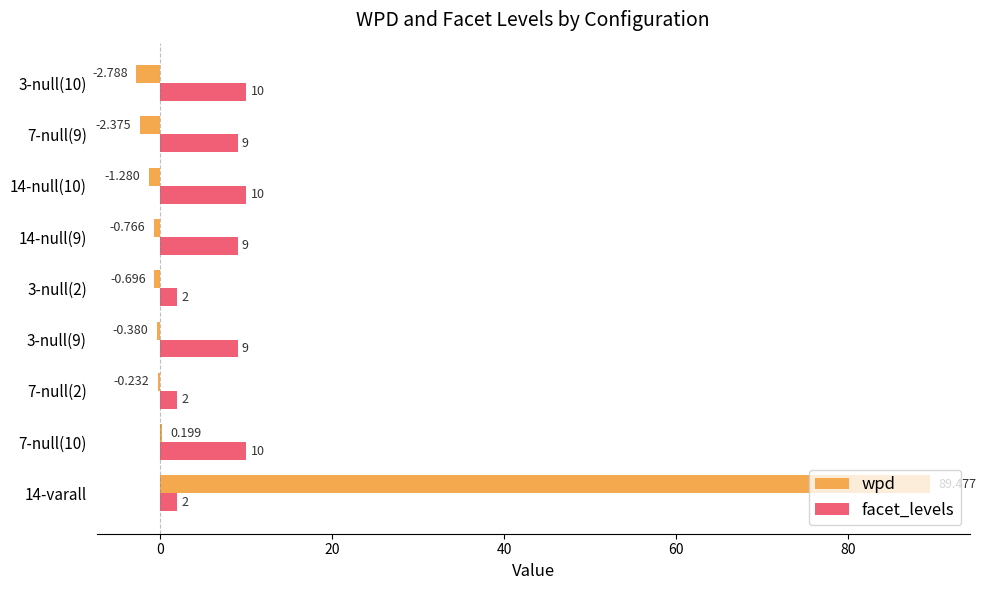

How many values in the wpd series exceed 0?

2